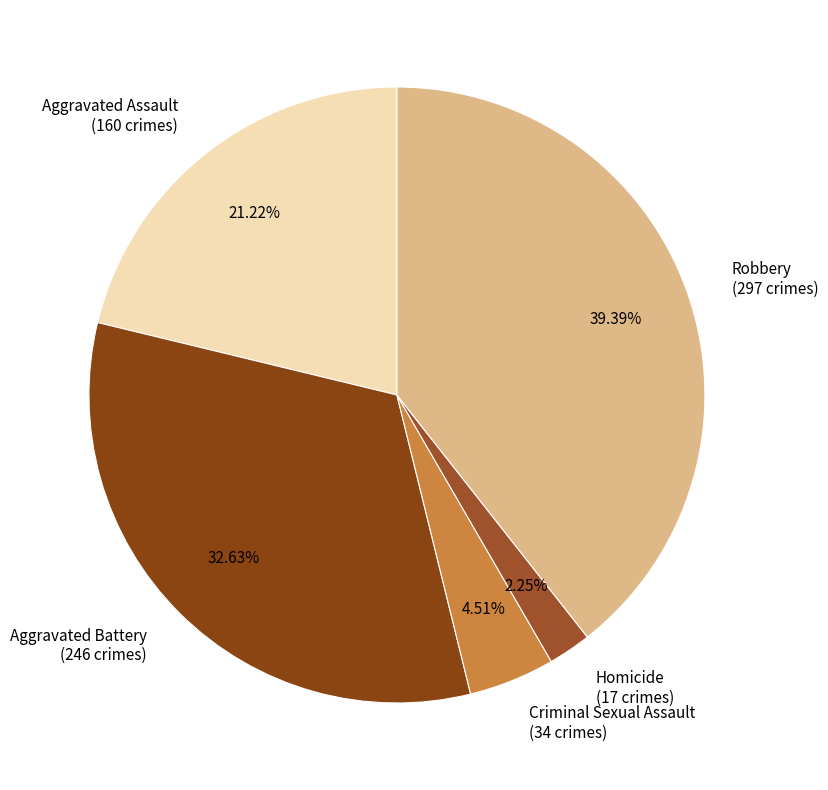

Is it true that Criminal Sexual Assault is 5% of the pie?

True